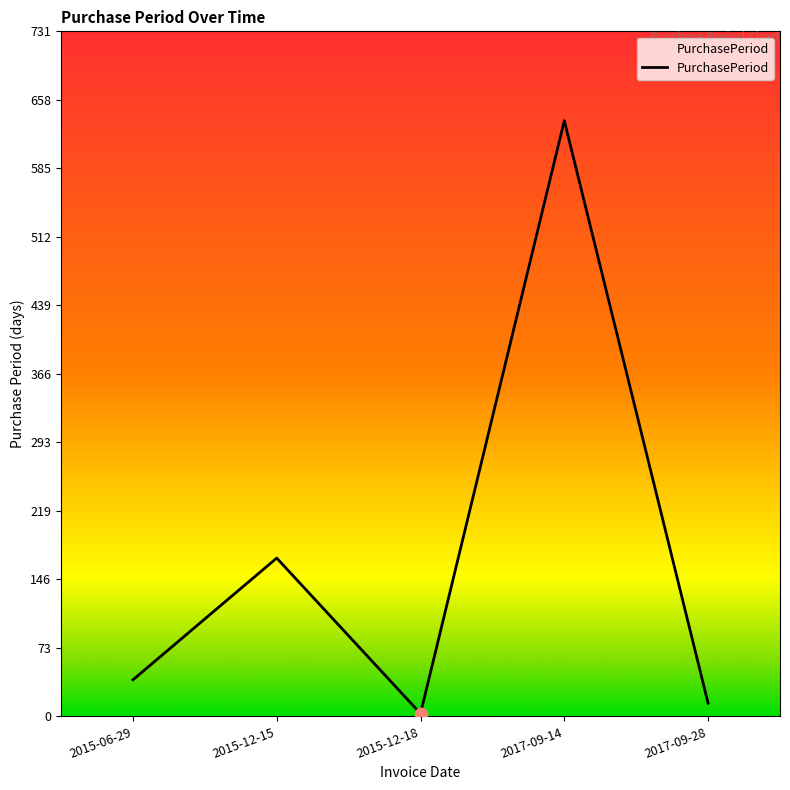

What is the change in value from 2015-06-29 to 2017-09-28?

-25